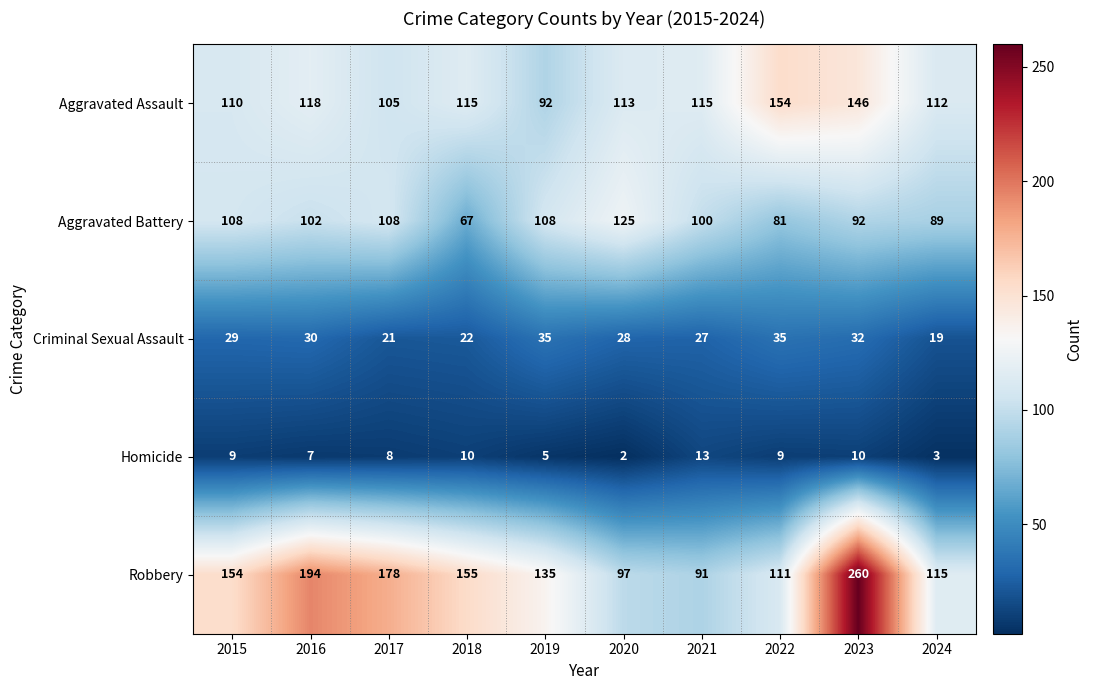

Which series has the largest total across all categories?

Robbery